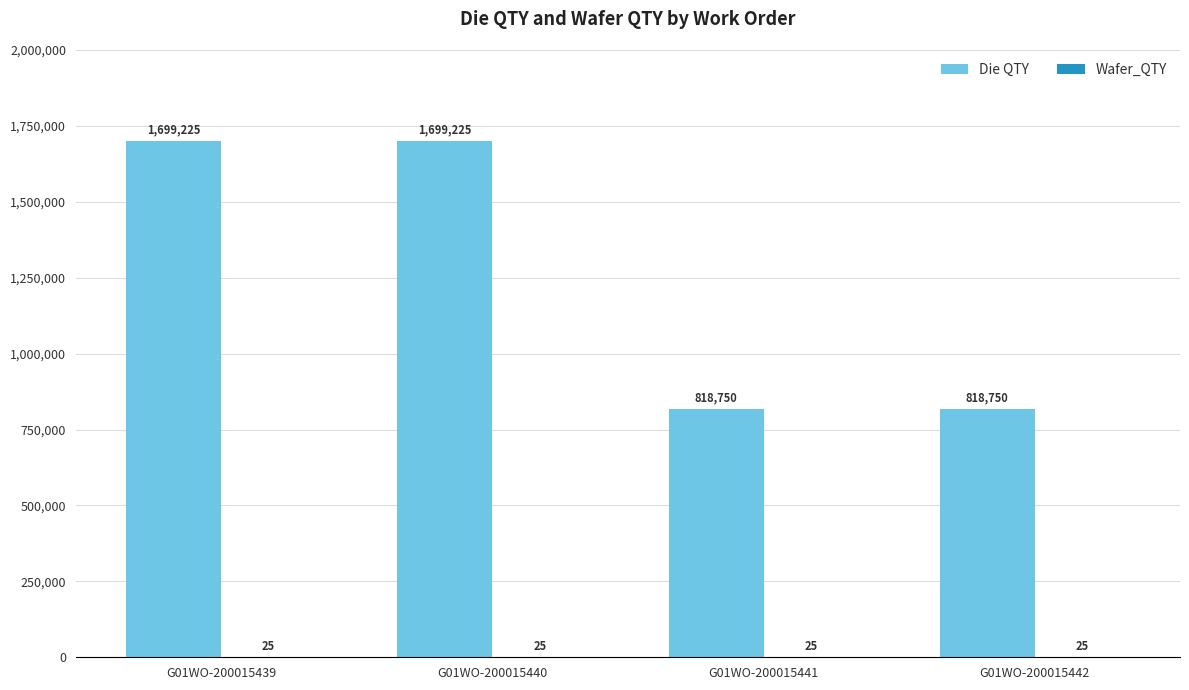

What is the spread (max minus min) of values at G01WO-200015441?

818725